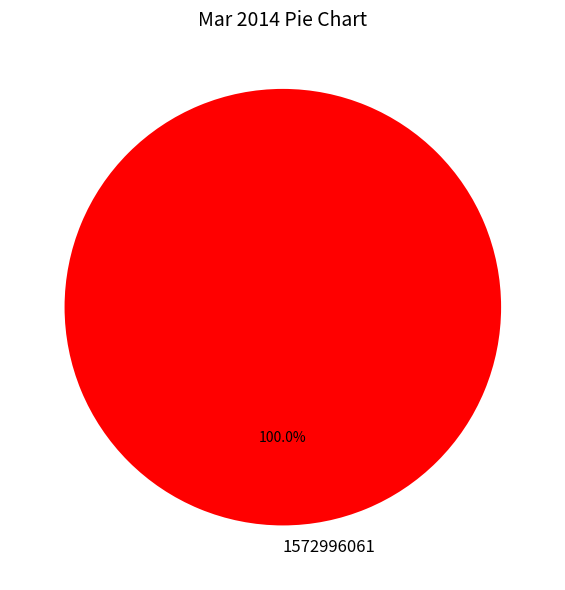

Rank the categories by value from highest to lowest.

1572996061